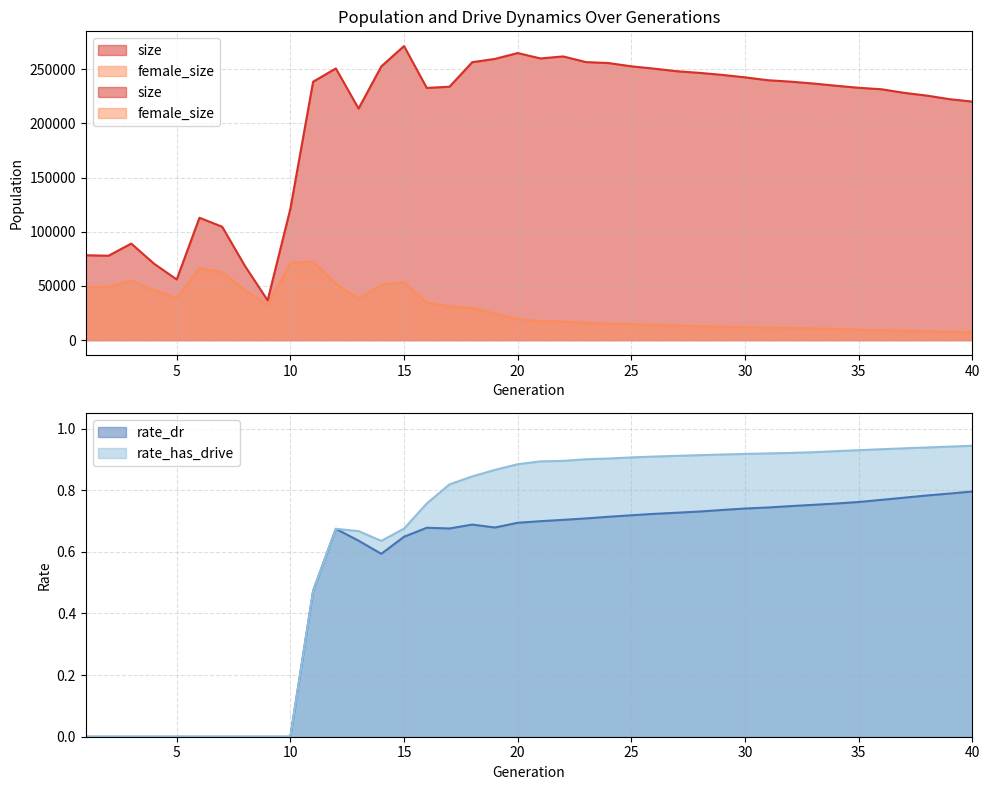

Which series changed the most between 25 and 27?

size